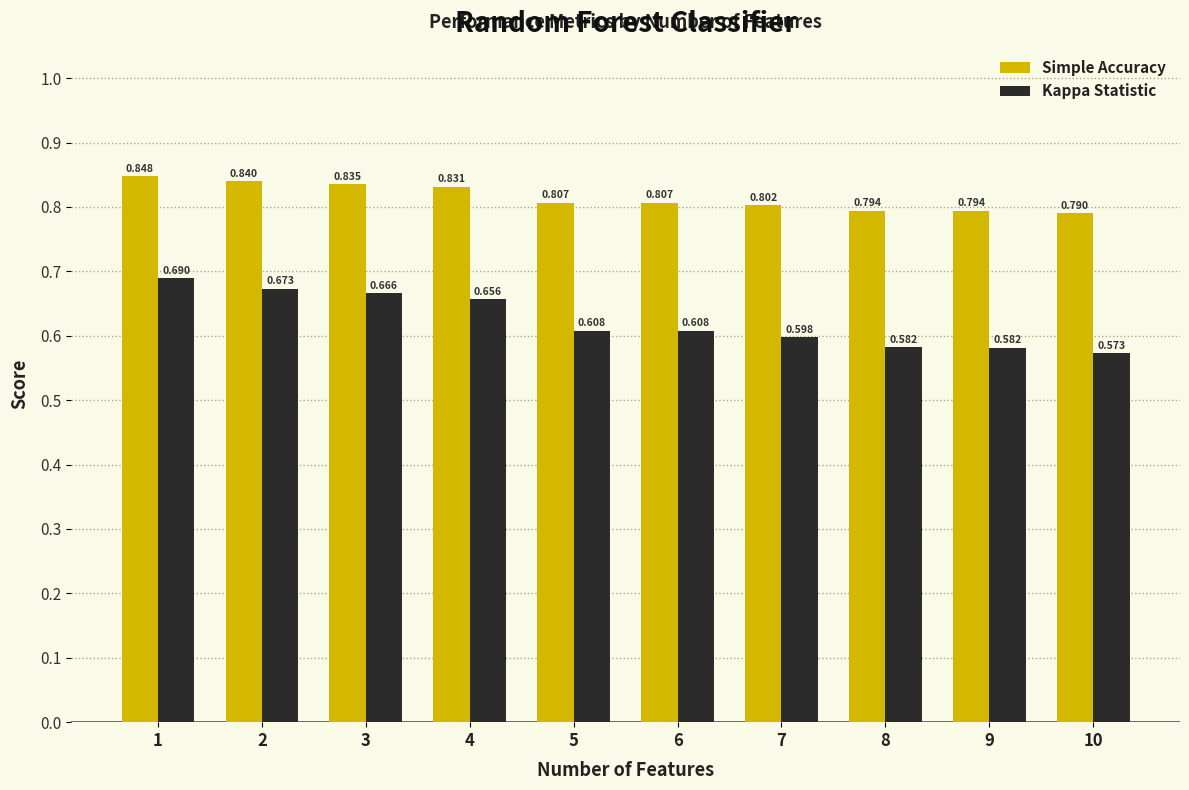

What is the spread (max minus min) of values at 10?

0.2